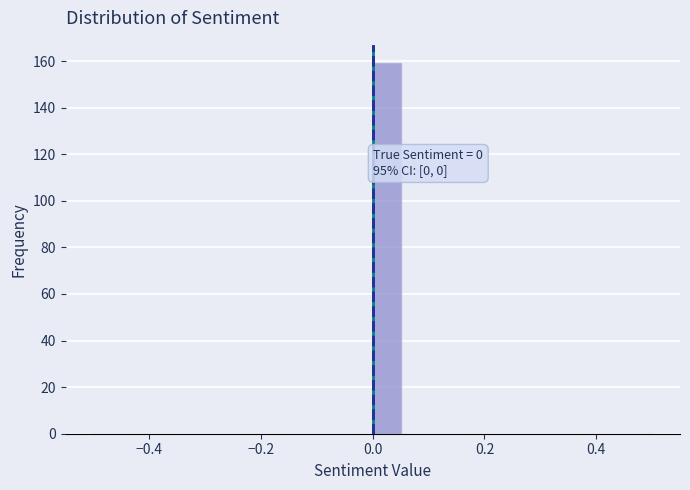

Read against the x-axis, roughly where is the centre of the tallest bar?

0.02